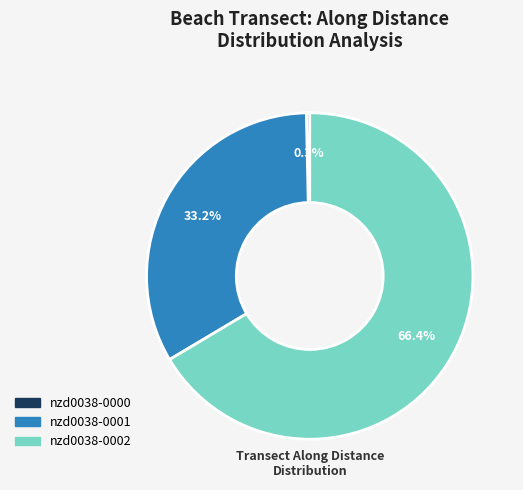

Combined, do nzd0038-0001 and nzd0038-0000 account for over 50%?

No